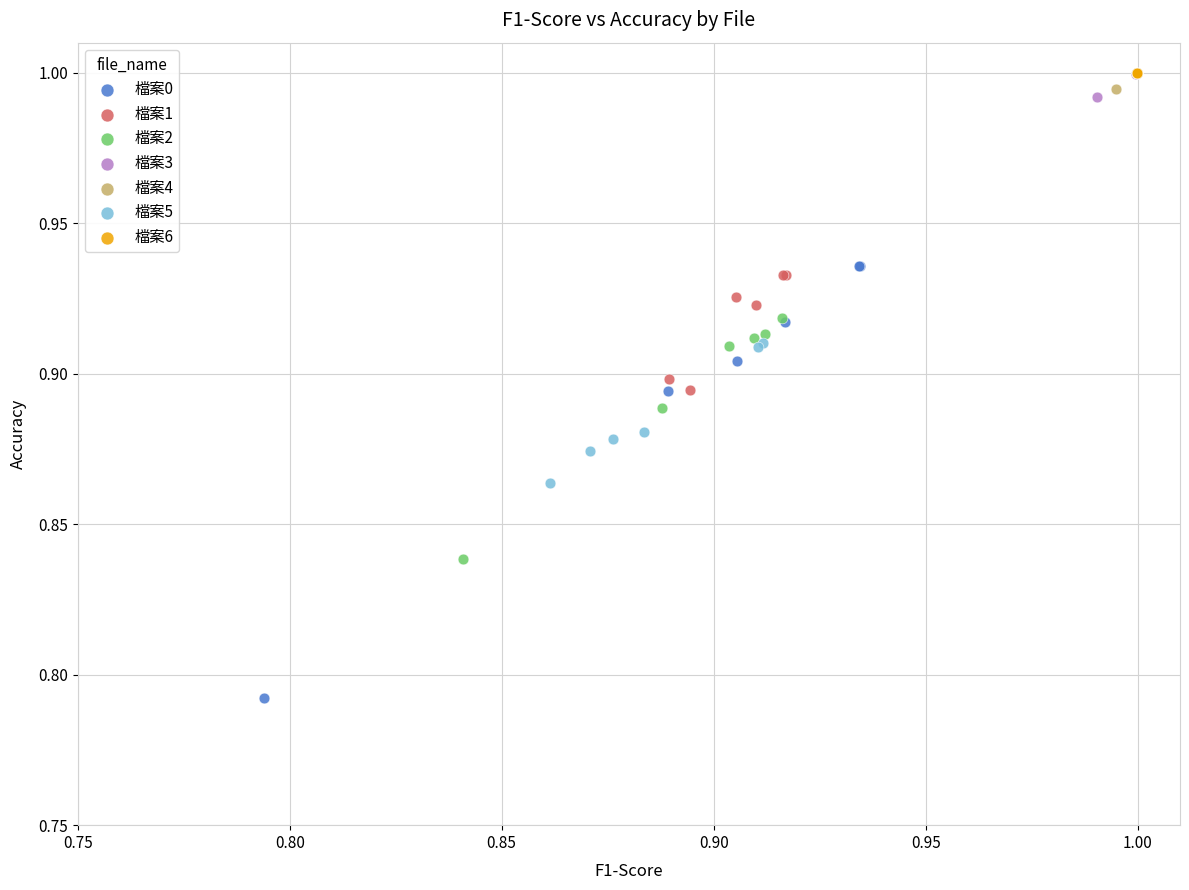

Which series reaches the minimum Y coordinate?

檔案0